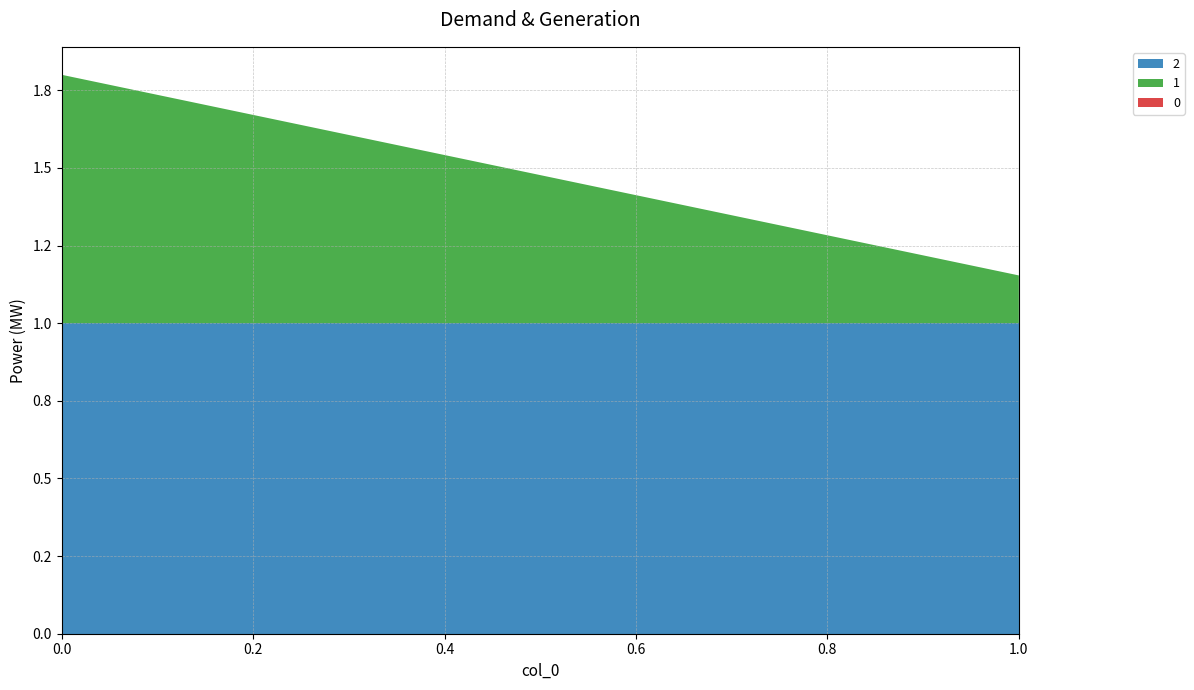

Reading left to right, list all the values displayed in this chart.

2: 1.0	1.0
1: 0.8	0.2
0: 0.0	0.0